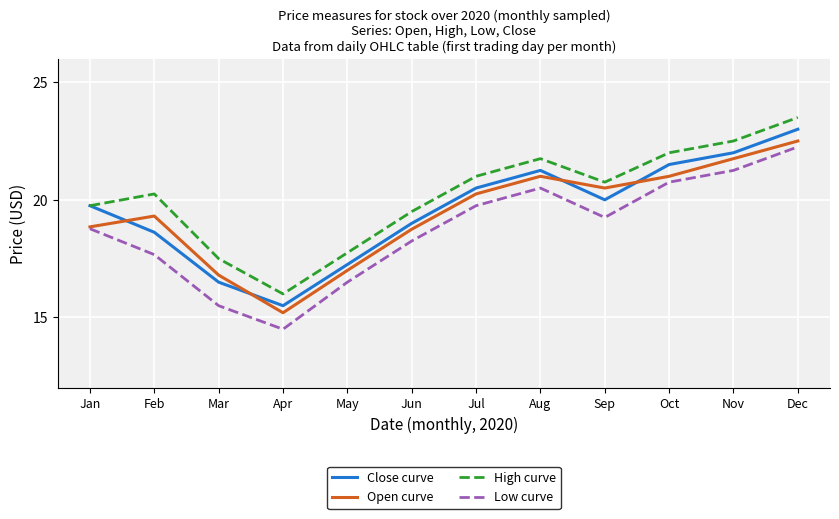

True or false: High curve and Low curve intersect in this chart.

False